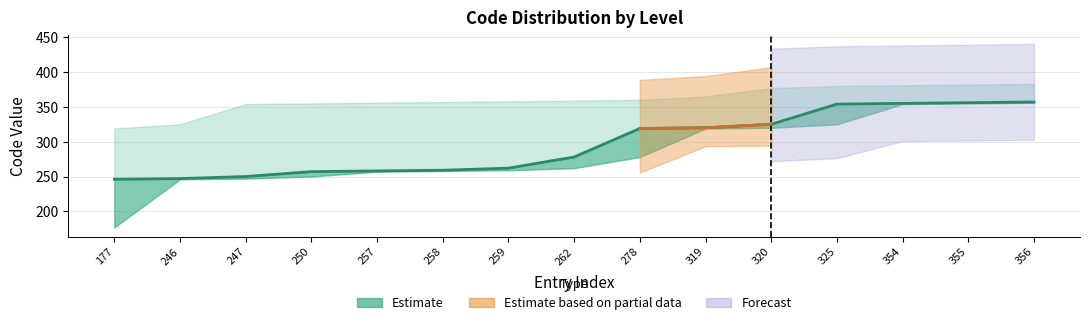

How many lines are shown in the chart?

3